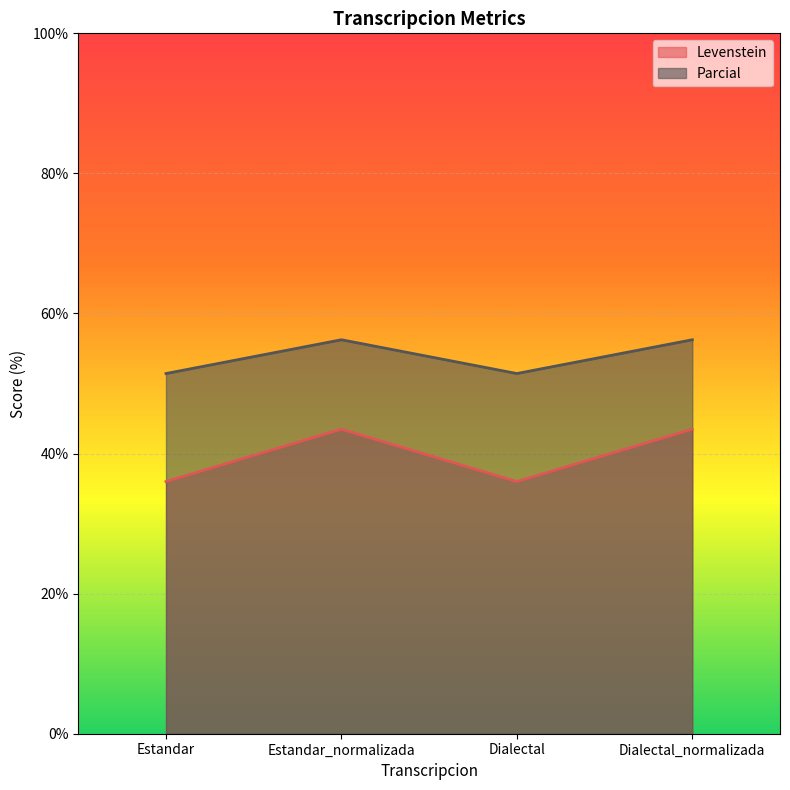

What is the value of the Levenstein point at the 2nd from the left?

43.5